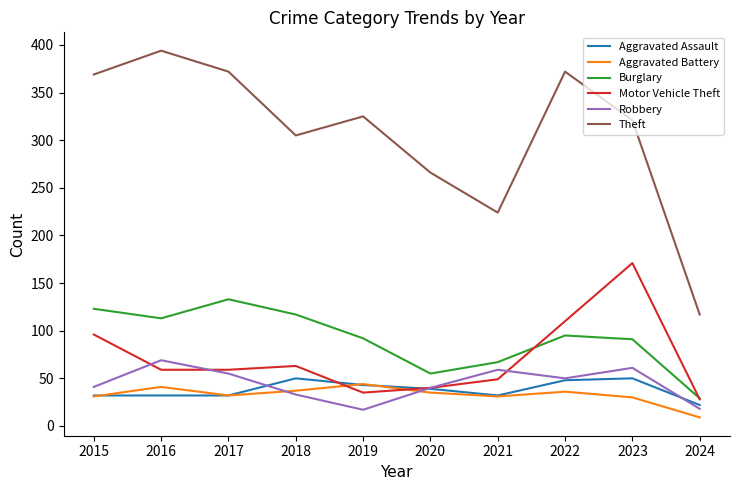

What is the difference between the highest and lowest values at 2020?

231